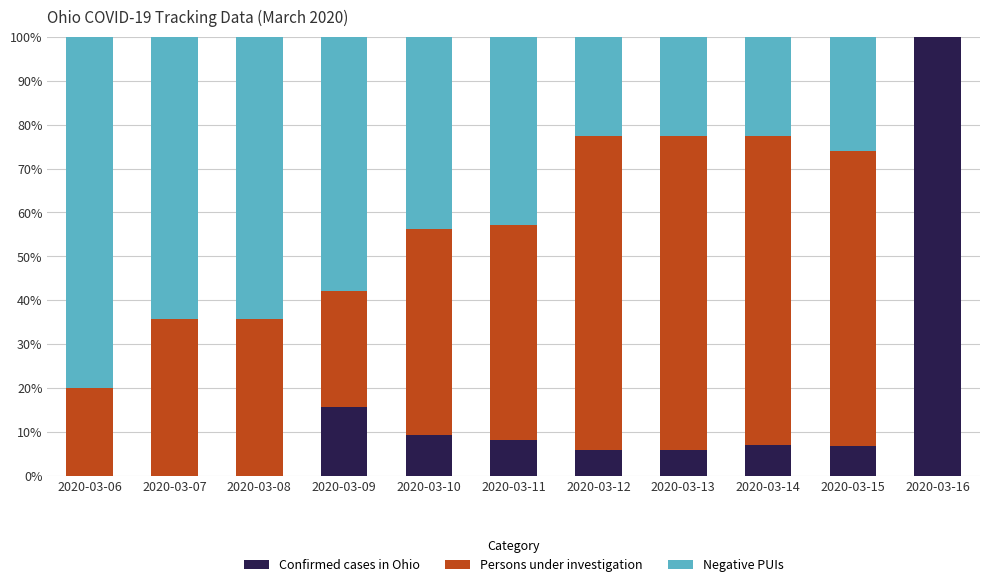

Count the number of categories in the chart.

11